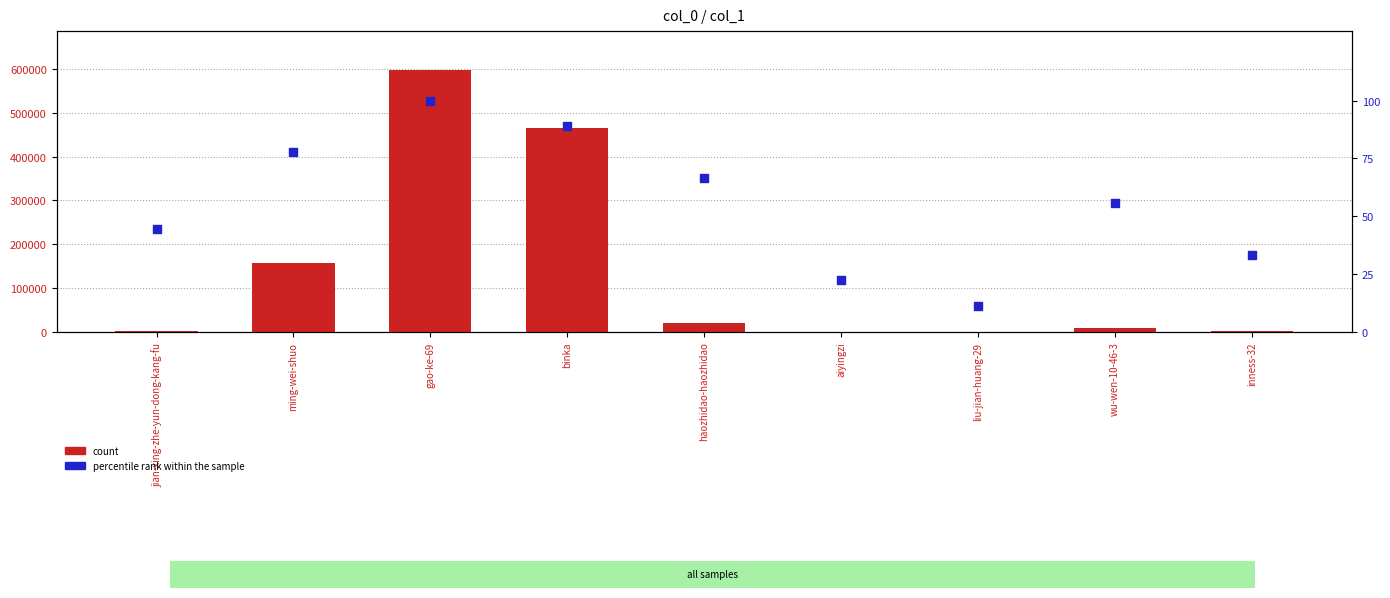

Which series contains the lowest Y value?

percentile rank within the sample